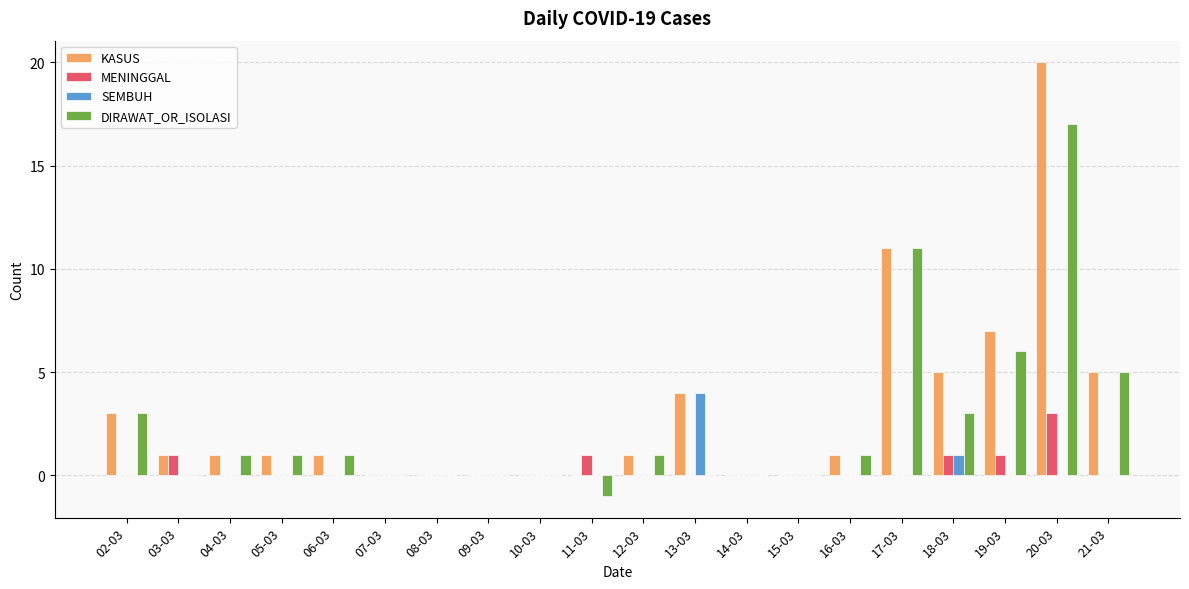

Which category has the highest value across all series?

20-03